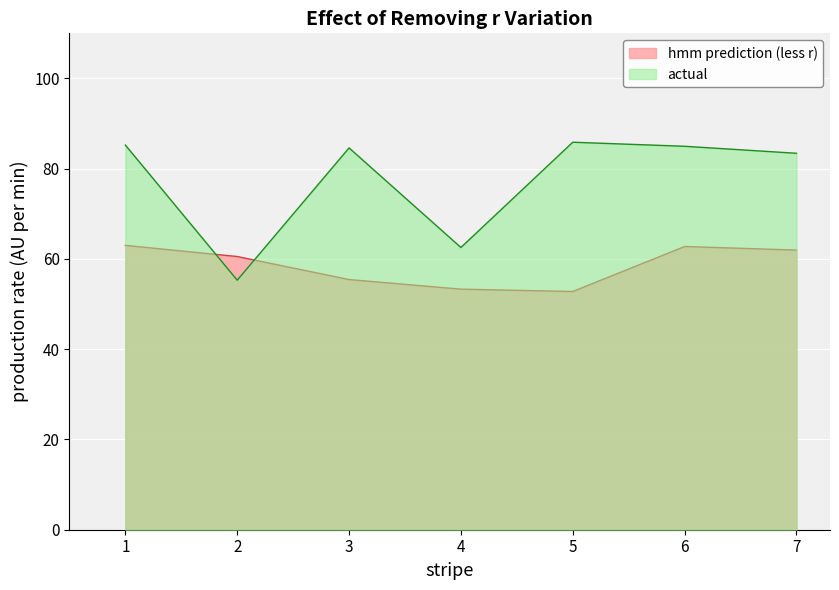

What is the difference between the hmm prediction (less r) values at 7 and 3?

6.5